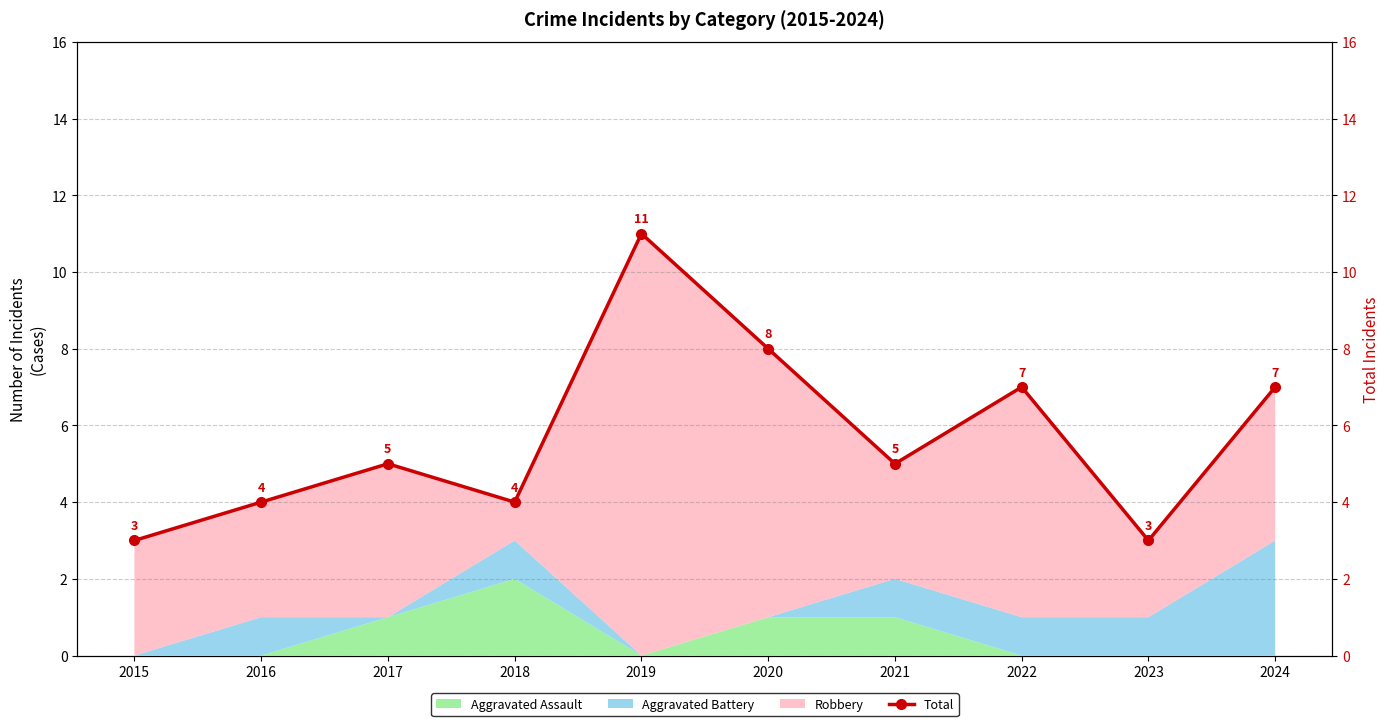

List the labels in order of value, smallest first.

2015, 2023, 2016, 2018, 2017, 2021, 2022, 2024, 2020, 2019